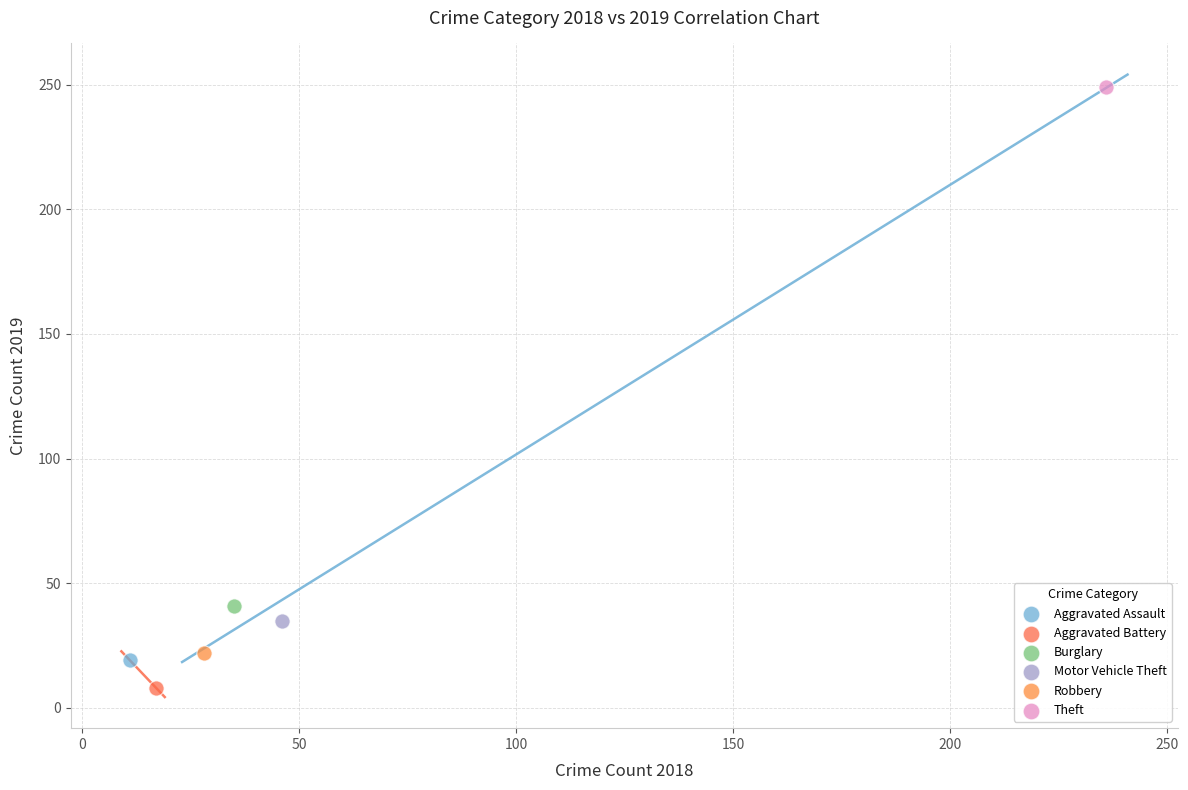

What are all the series names shown in the legend?

Aggravated Assault, Aggravated Battery, Burglary, Motor Vehicle Theft, Robbery, Theft